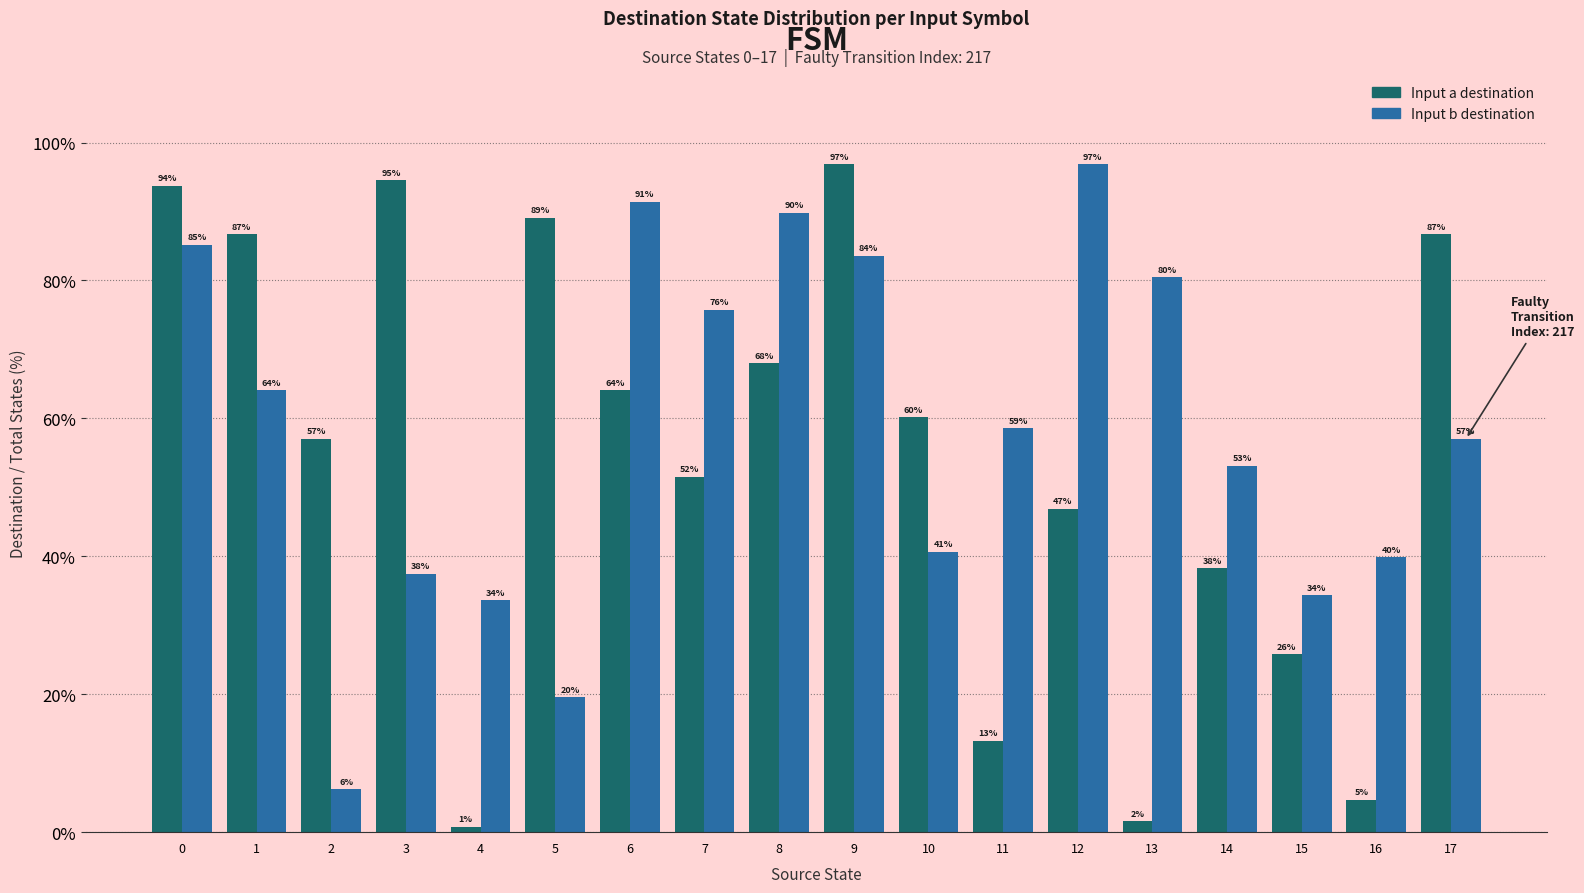

At how many categories does at least one series exceed 50?

15